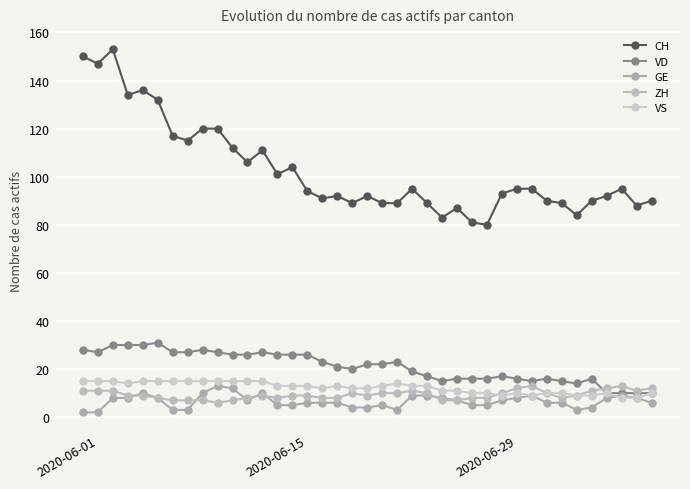

At how many categories does at least one series exceed 30?

39